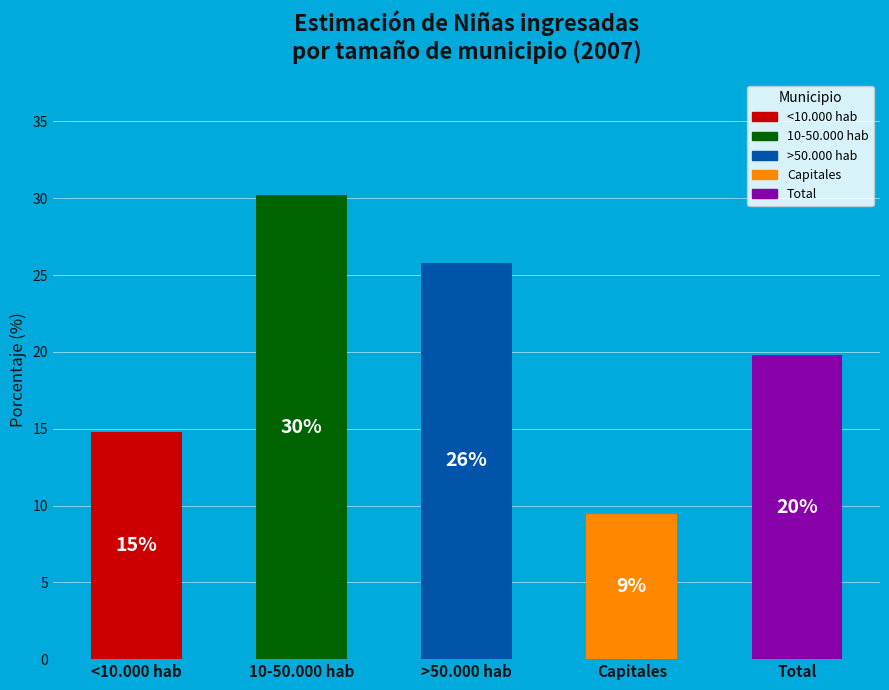

Is the sum of Capitales and 10-50.000 hab greater than half?

No